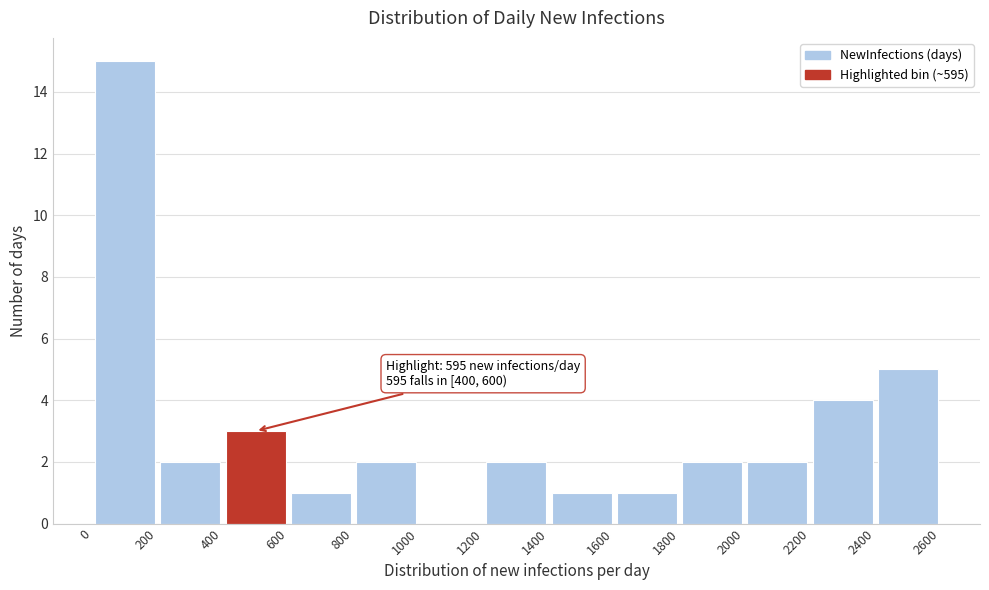

Which range on the x-axis has the tallest bar?

0 to 200